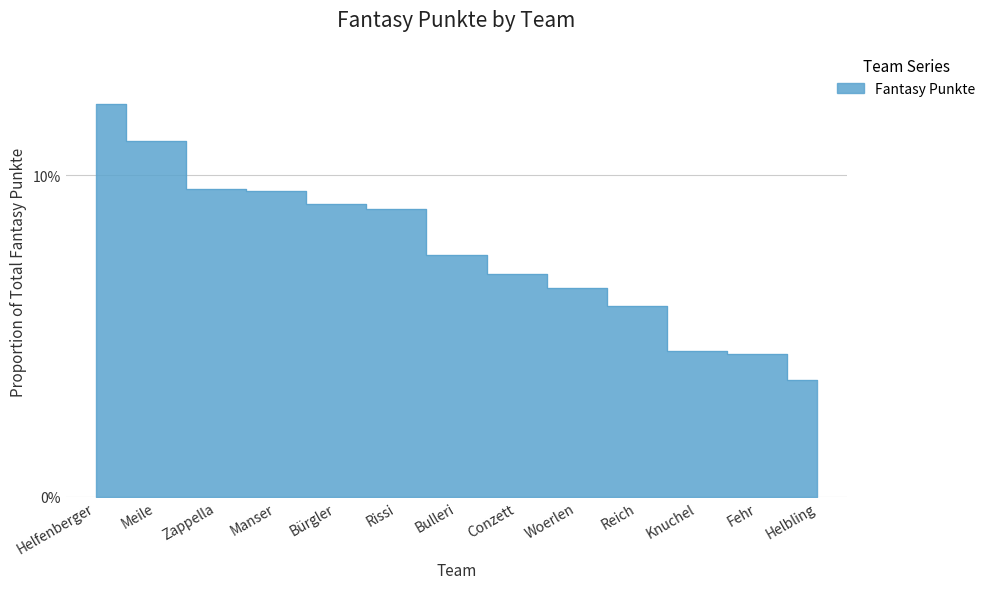

What is the label of the 9th point from the right?

Bürgler